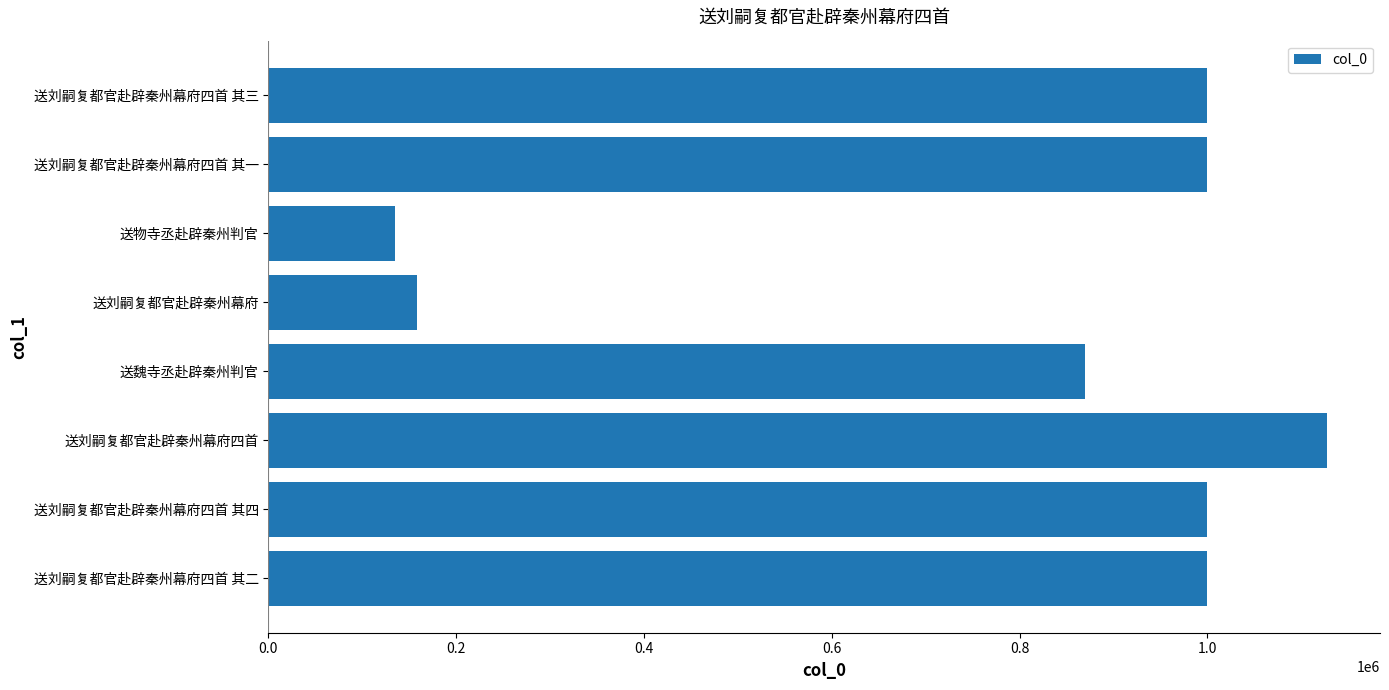

What is the minimum value shown in the chart?

134815